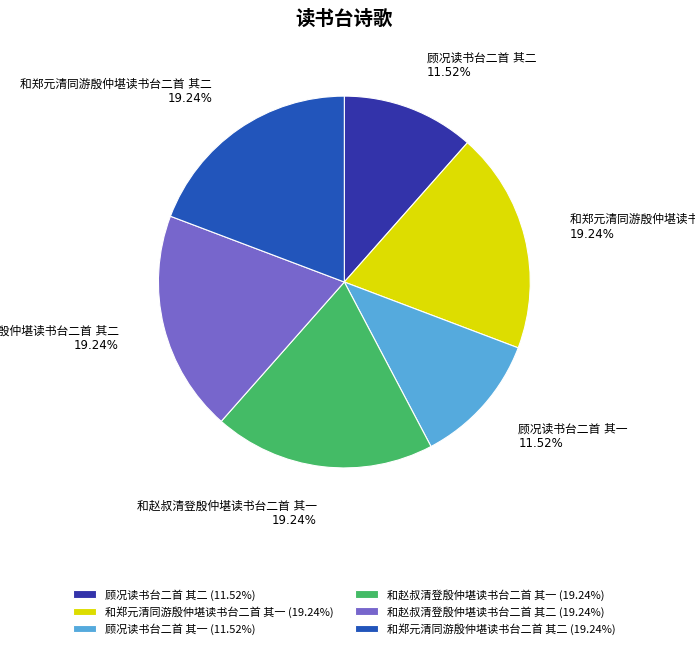

Is there any slice that represents more than half of the pie?

No